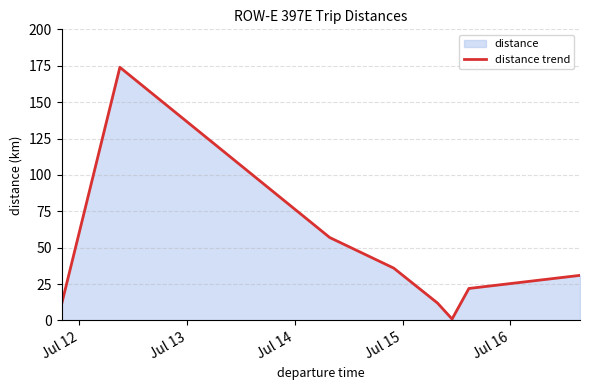

What is the average value?

43